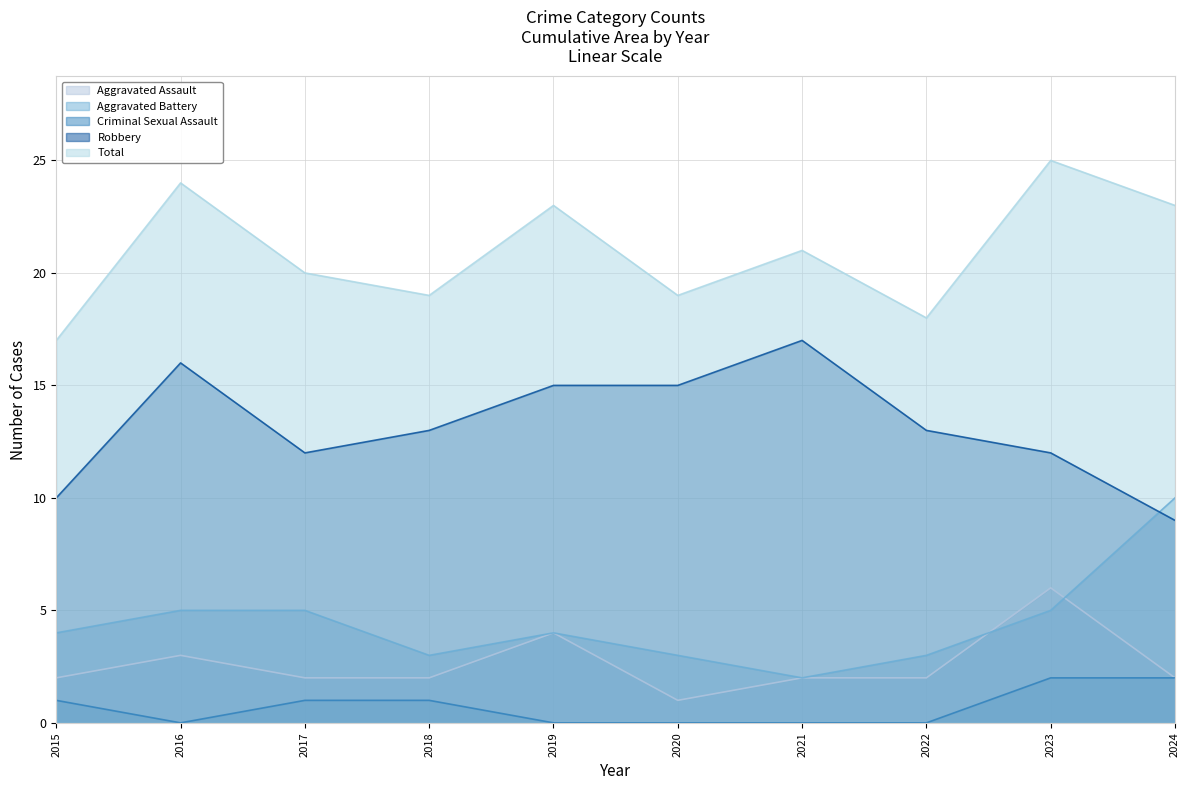

Is it true that Robbery equals 17 at 2021?

True